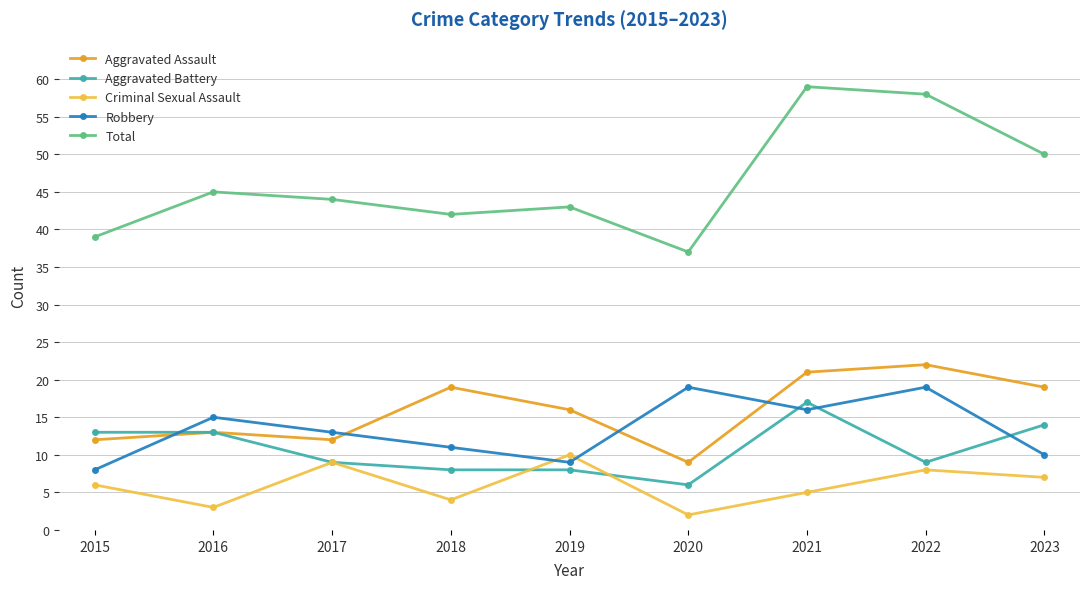

True or false: Total and Robbery cross at least once.

False